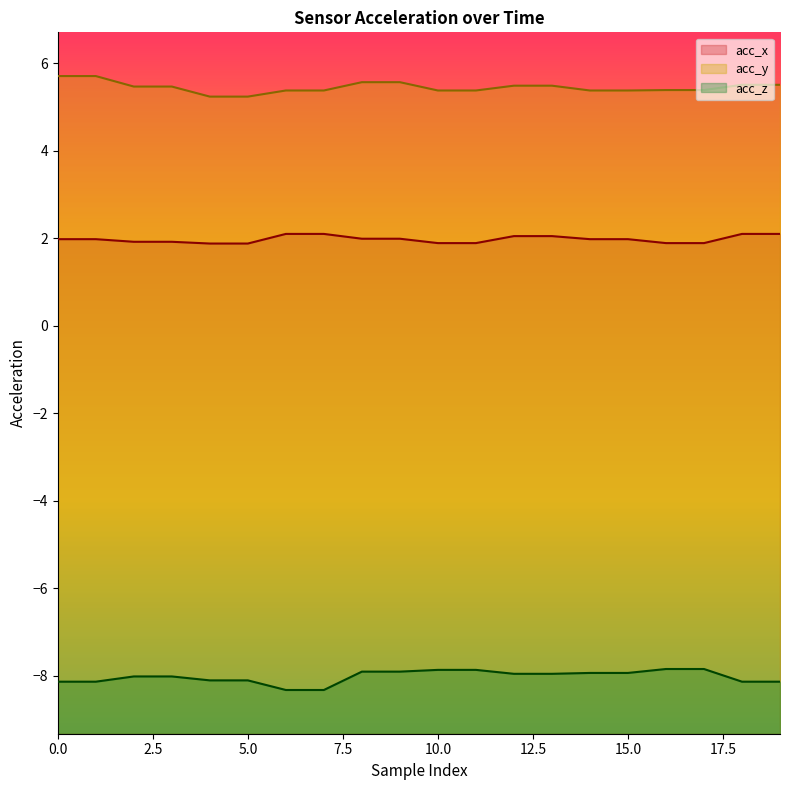

Is it true that acc_y equals 5.5 at 3?

True